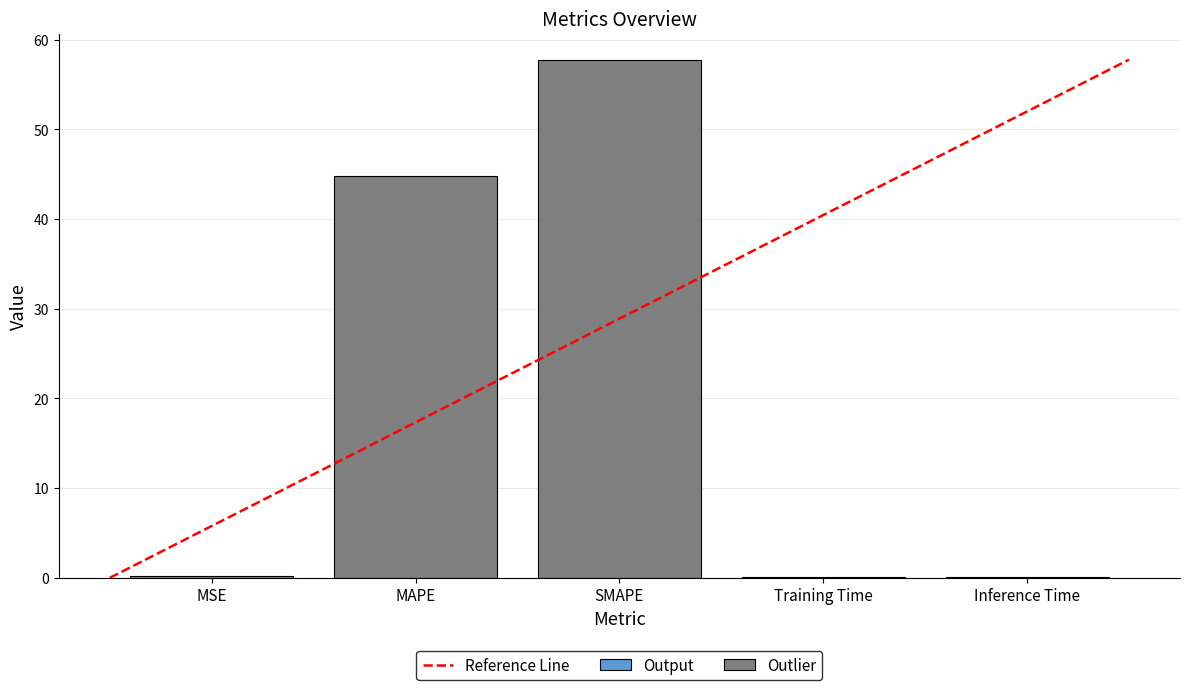

How many categories are shown in the chart?

5